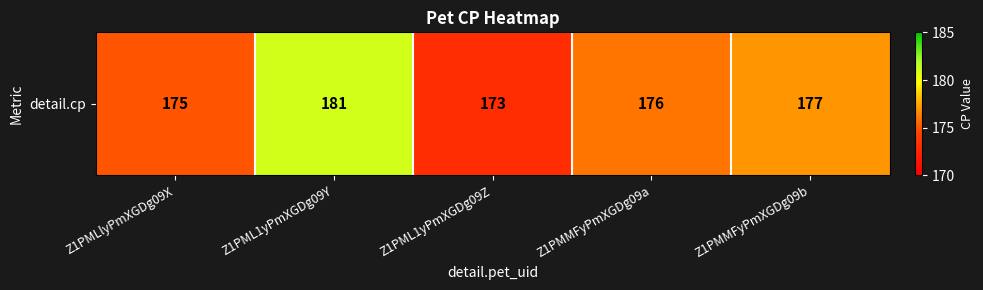

Is it true that the value at Z1PML1yPmXGDg09Y is 104?

False